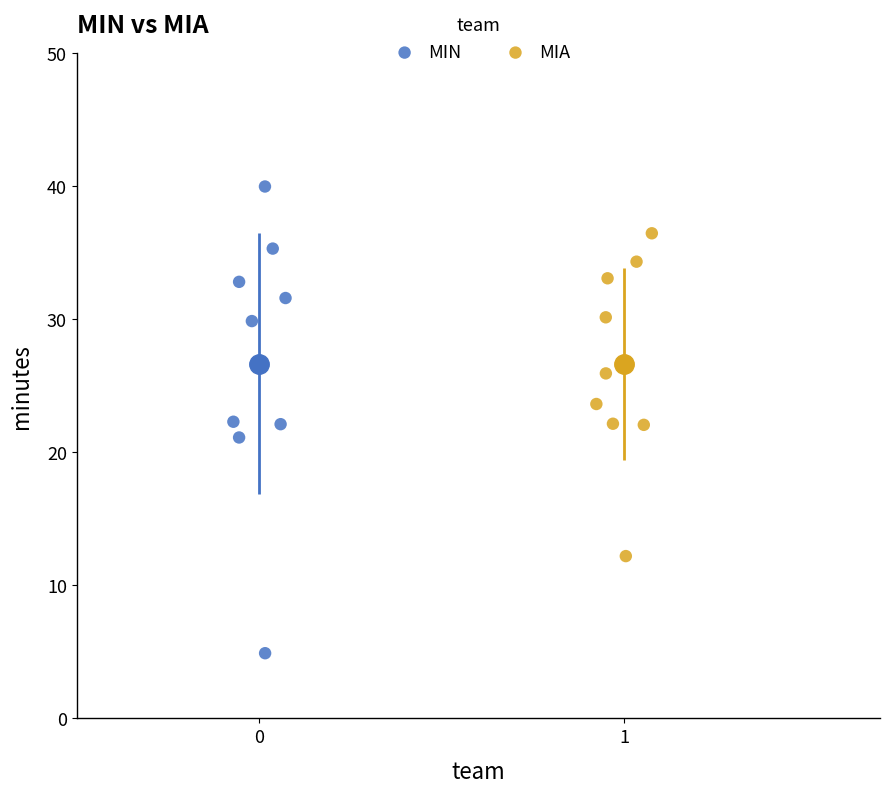

Which series contains the lowest Y value?

MIN